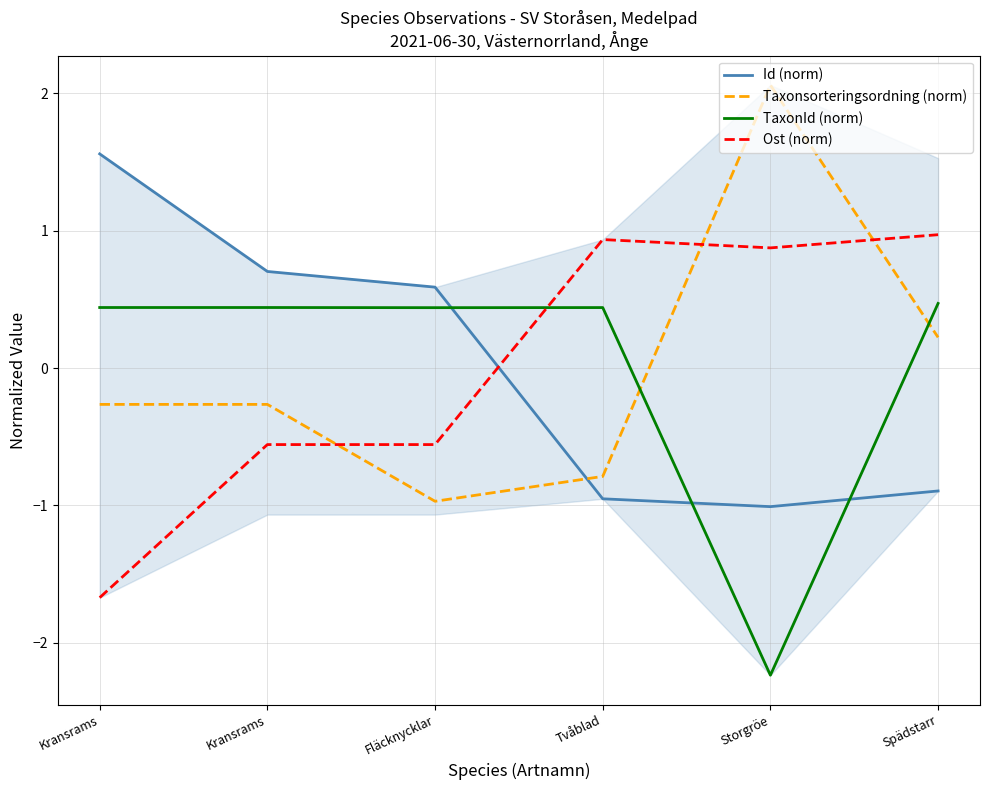

True or false: Id (norm) has more than 1 points higher than both neighbors.

False